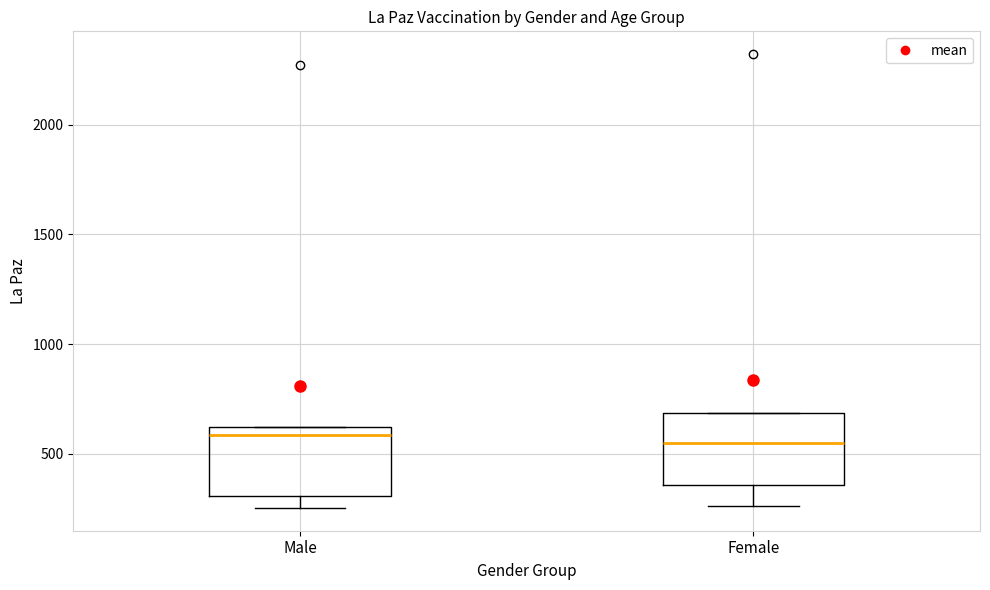

Where is the upper edge of the box for Female on the y-axis? The values are not printed on the chart, so give them approximately, as read against the axis.

700